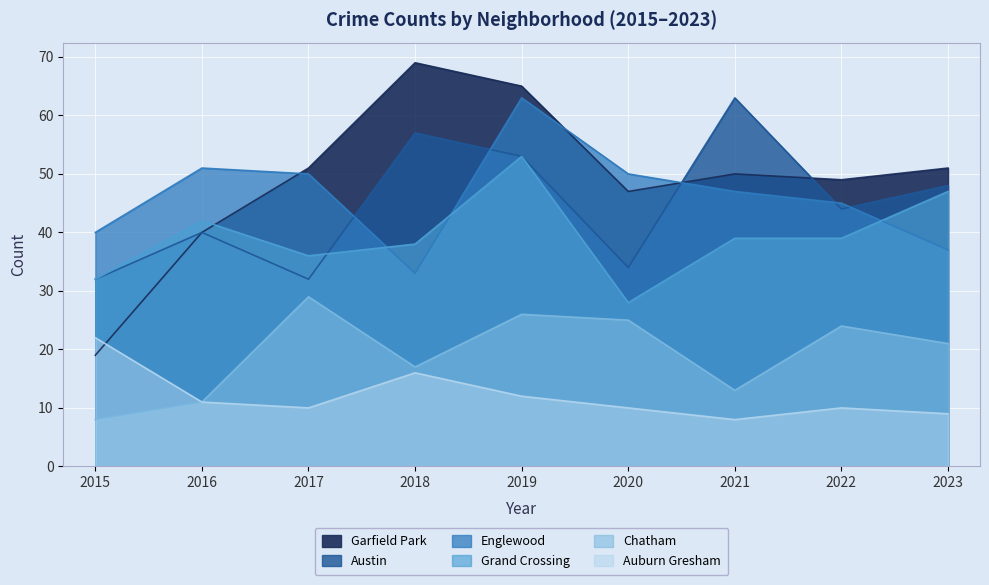

Reading right to left, extract all data points from this chart.

Austin: 48	44	63	34	53	57	32	40	32
Englewood: 37	45	47	50	63	33	50	51	40
Garfield Park: 51	49	50	47	65	69	51	40	19
Grand Crossing: 47	39	39	28	53	38	36	42	32
Chatham: 21	24	13	25	26	17	29	11	8
Auburn Gresham: 9	10	8	10	12	16	10	11	22